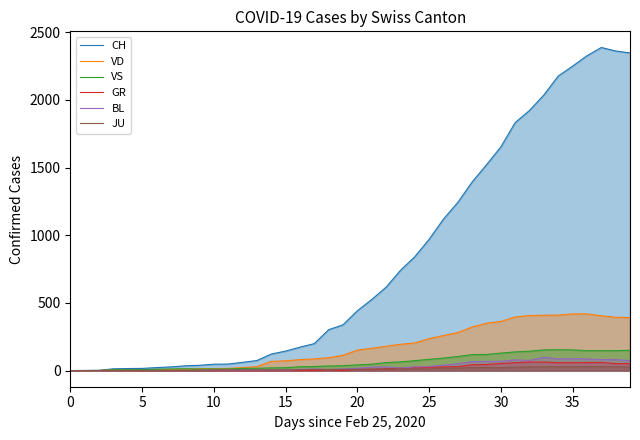

Which category has the highest value across all series?

37